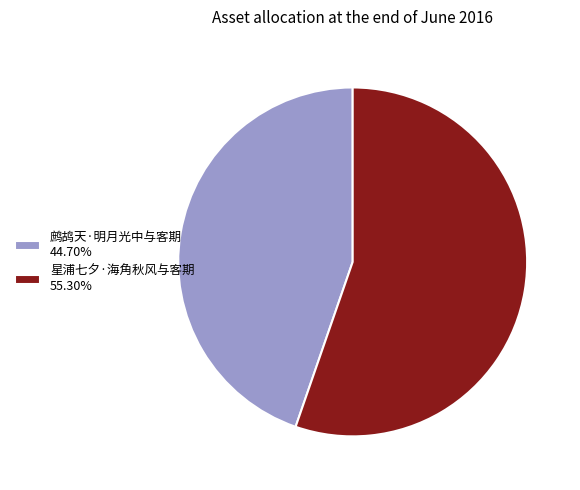

Count the number of slices in the pie.

2